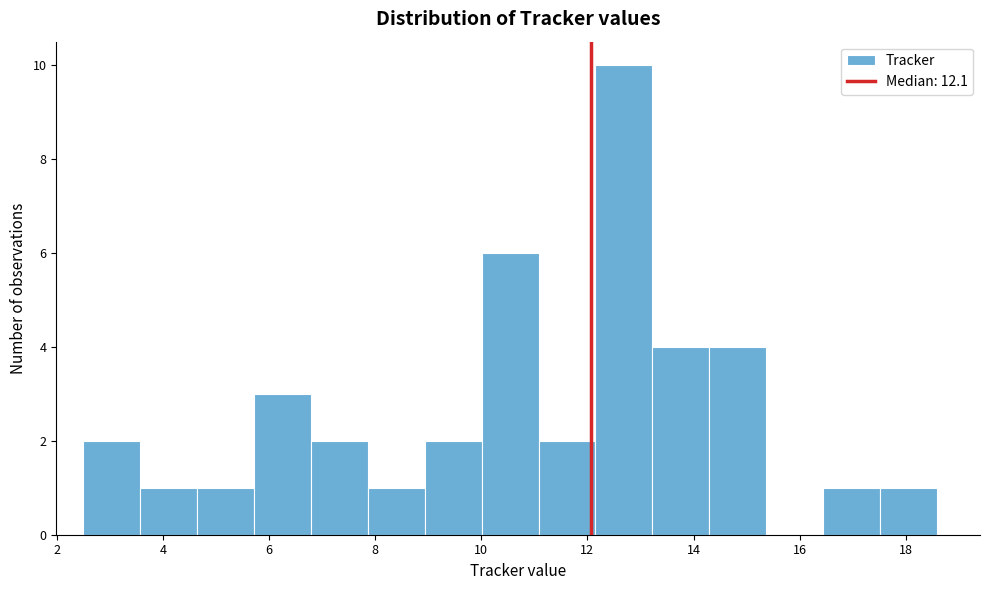

Which range on the x-axis has the tallest bar?

12.2 to 13.2